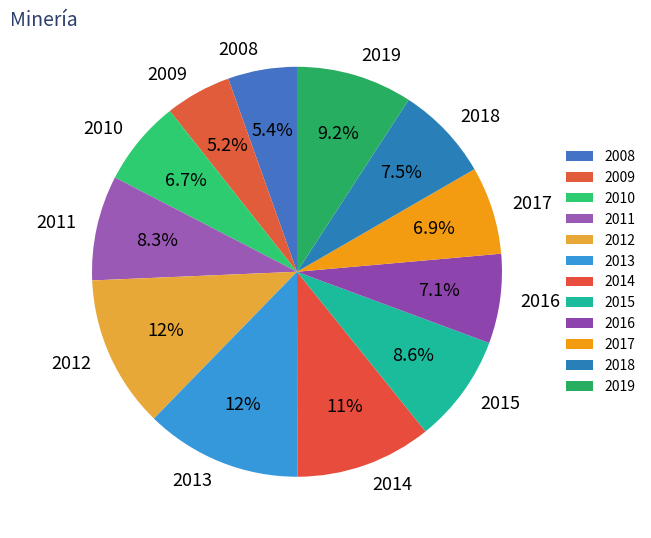

To the nearest percent, what is the difference between the 2010 and 2018 slice percentages?

1%